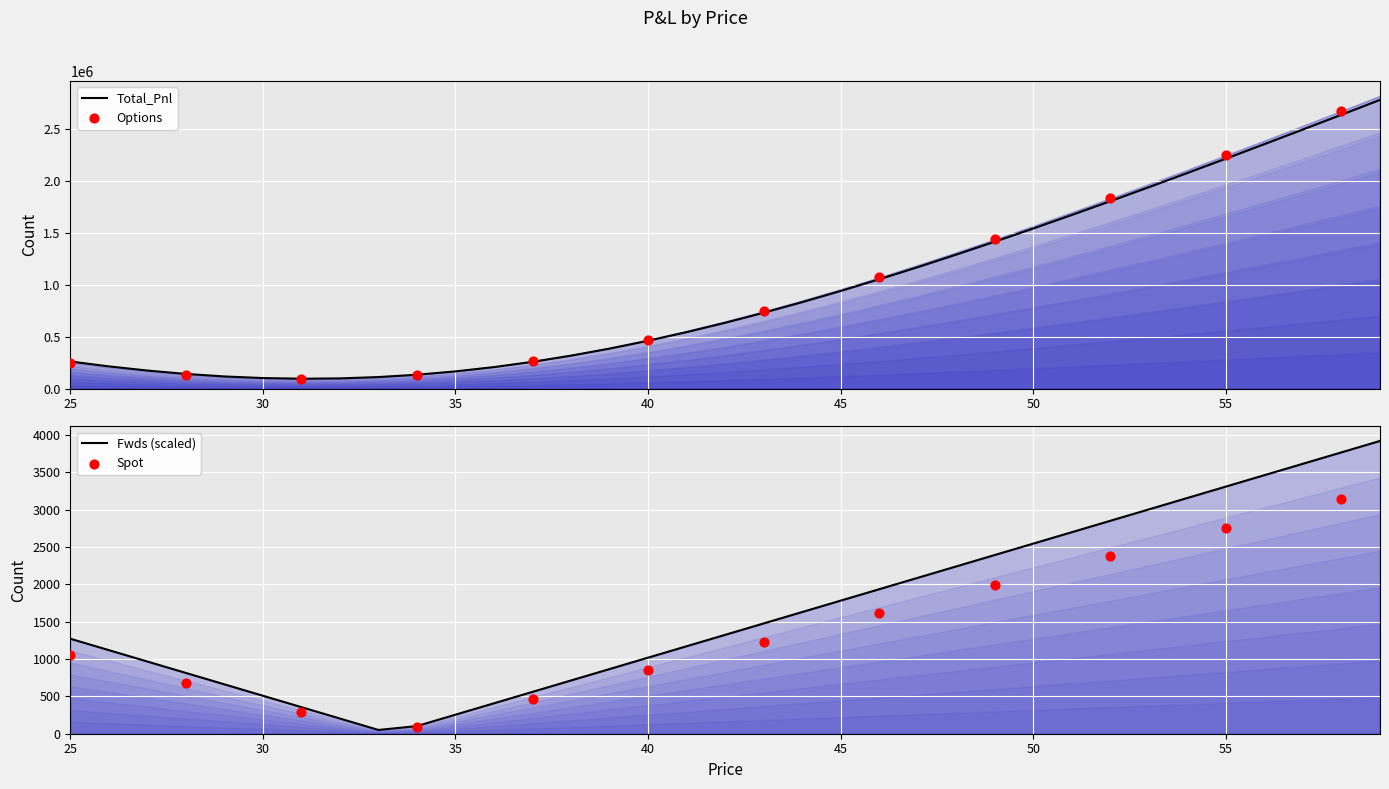

At how many categories does at least one series exceed 397955?

20